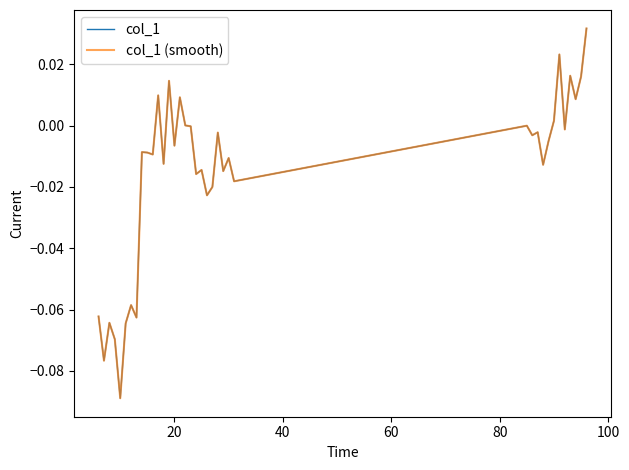

True or false: col_1 and col_1 (smooth) intersect in this chart.

False